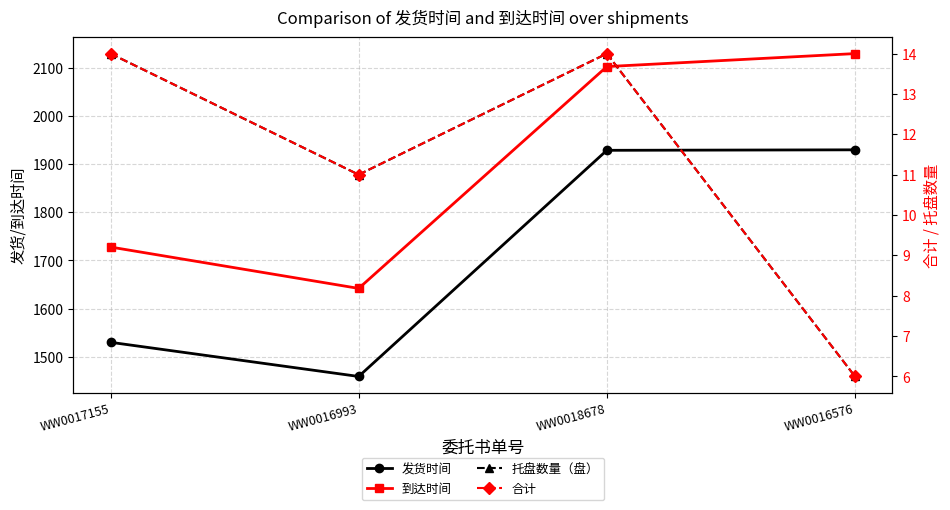

What is the label of the 3rd point from the left?

WW0018678